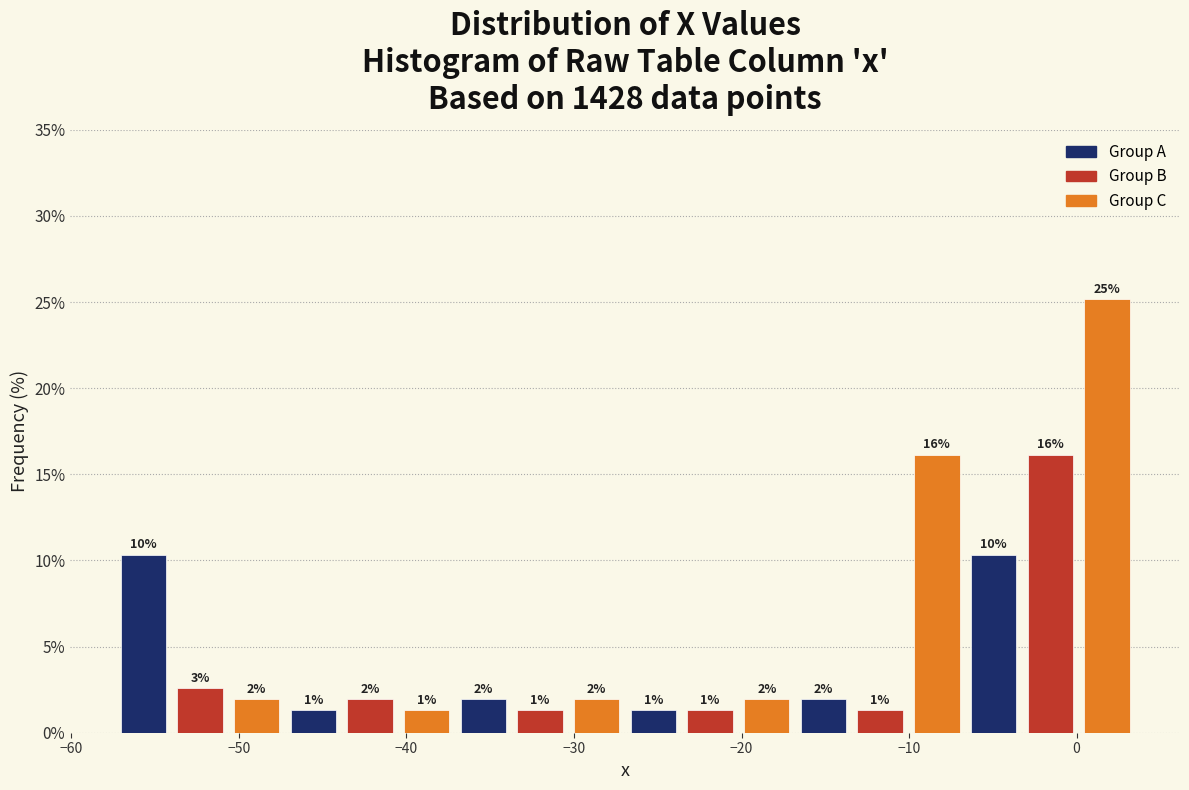

Around what value on the x-axis is the tallest bar? Give the approximate position of its centre, as read against the axis.

2